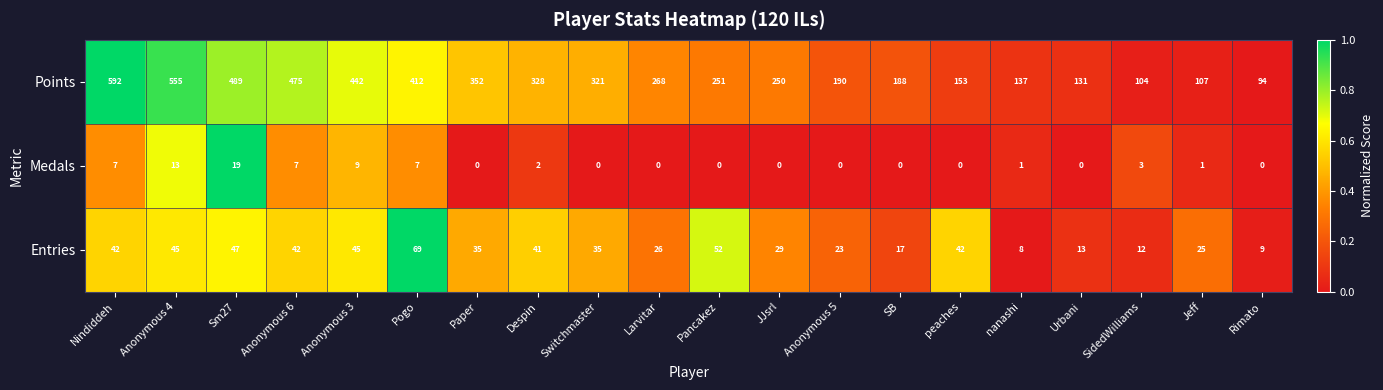

What is the maximum value shown in the chart?

592